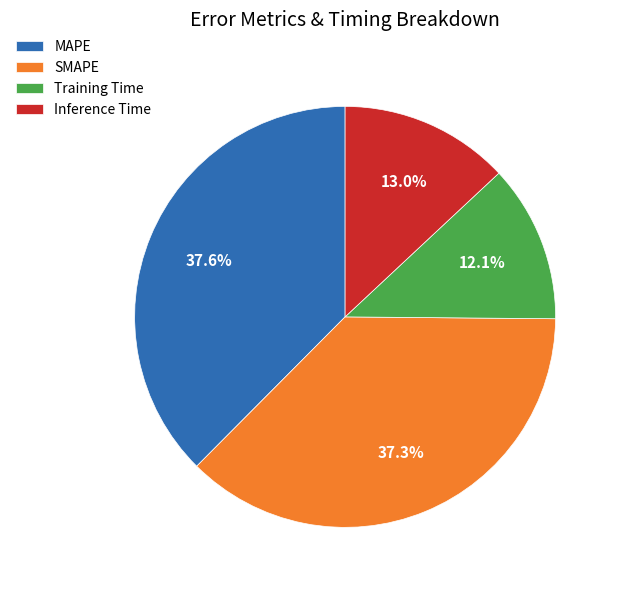

The Training Time slice represents 12% of the pie. True or false?

True